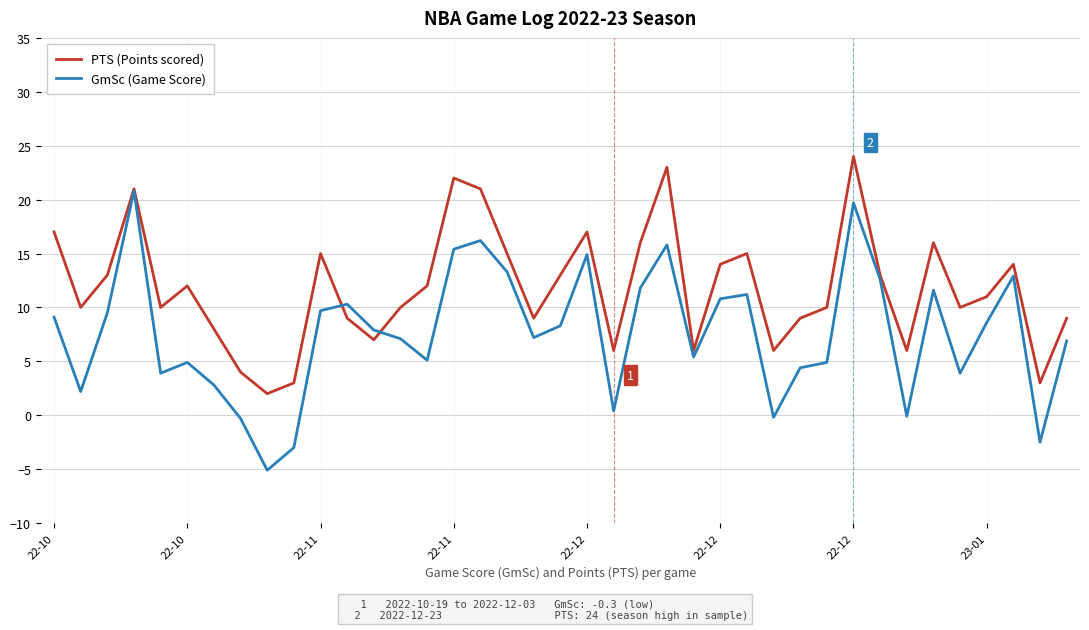

Which series has the largest total across all categories?

PTS (Points scored)